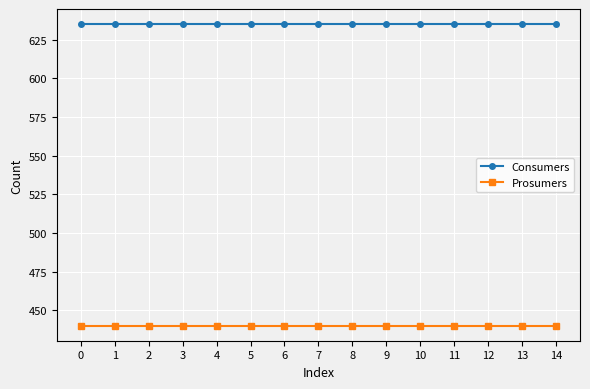

What is the difference between the highest and lowest values at 0?

195